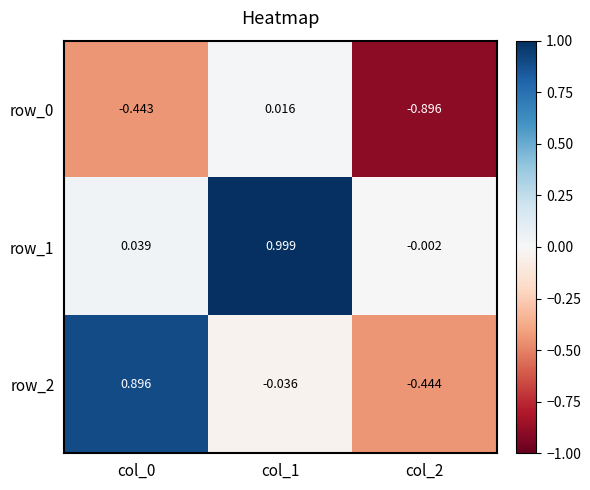

The row_2 series shows 1.4 at col_0. True or false?

False